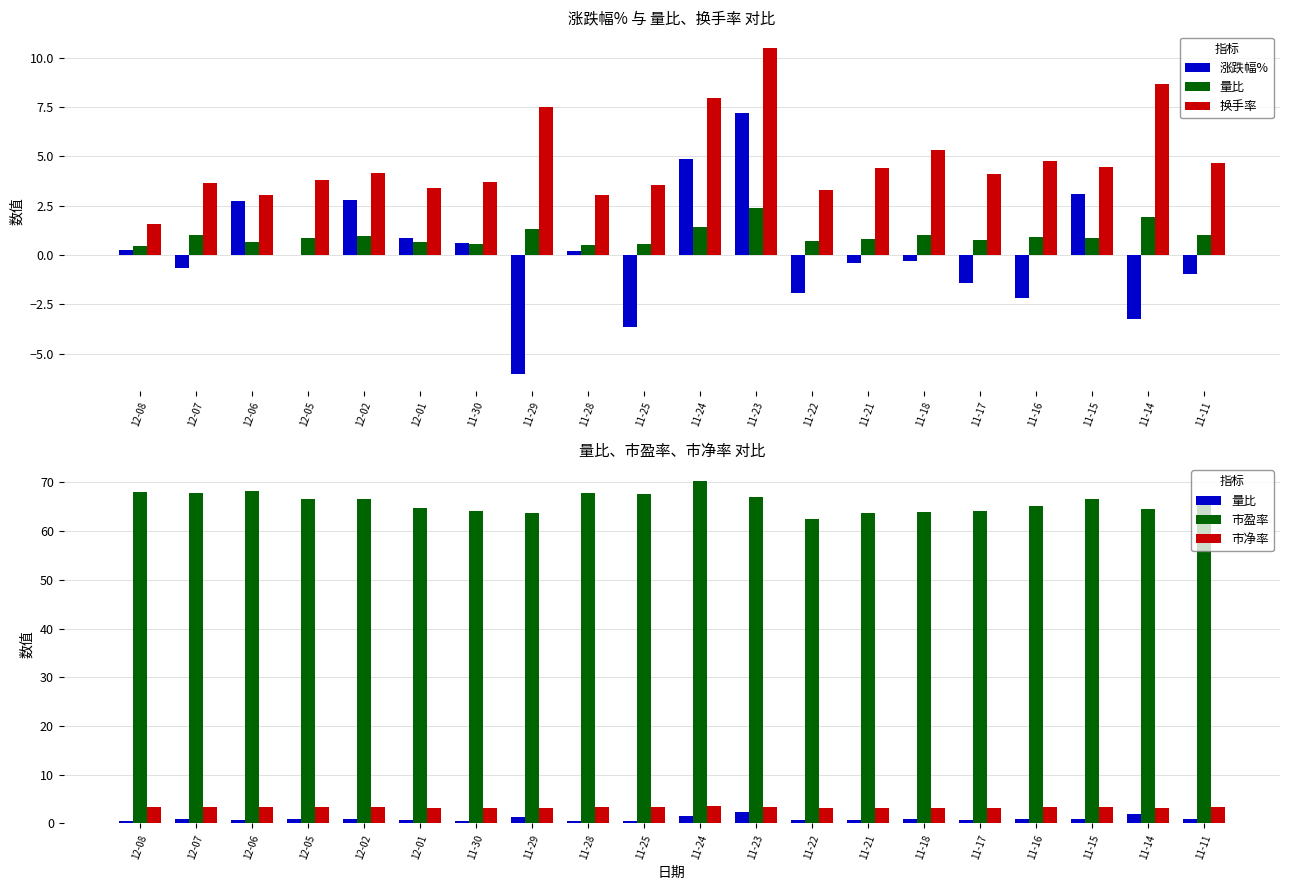

The value of 市盈率 at 11-25 is 67.7. True or false?

True